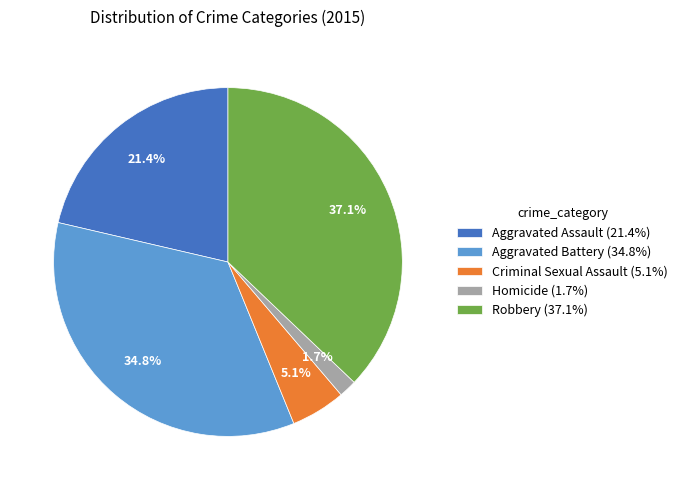

Does Criminal Sexual Assault represent more than half of the total?

No